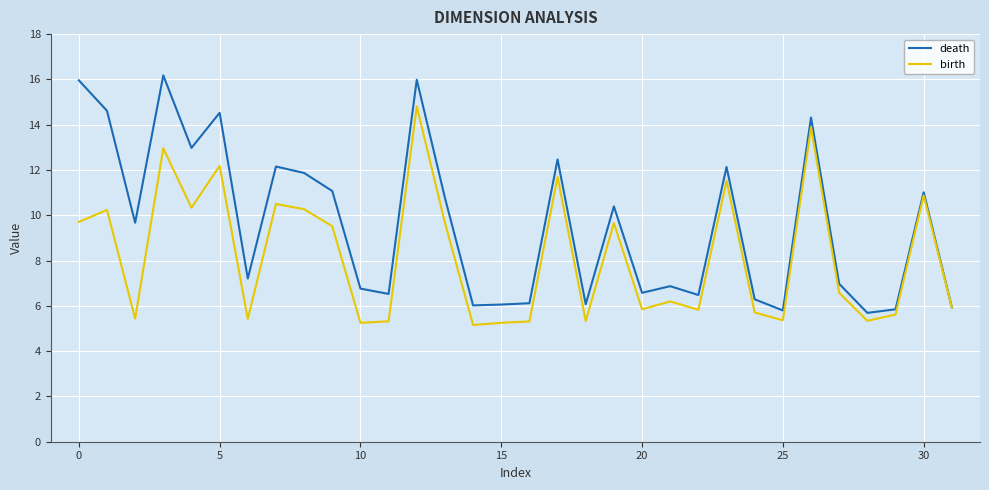

Which series has the largest range (max minus min)?

death